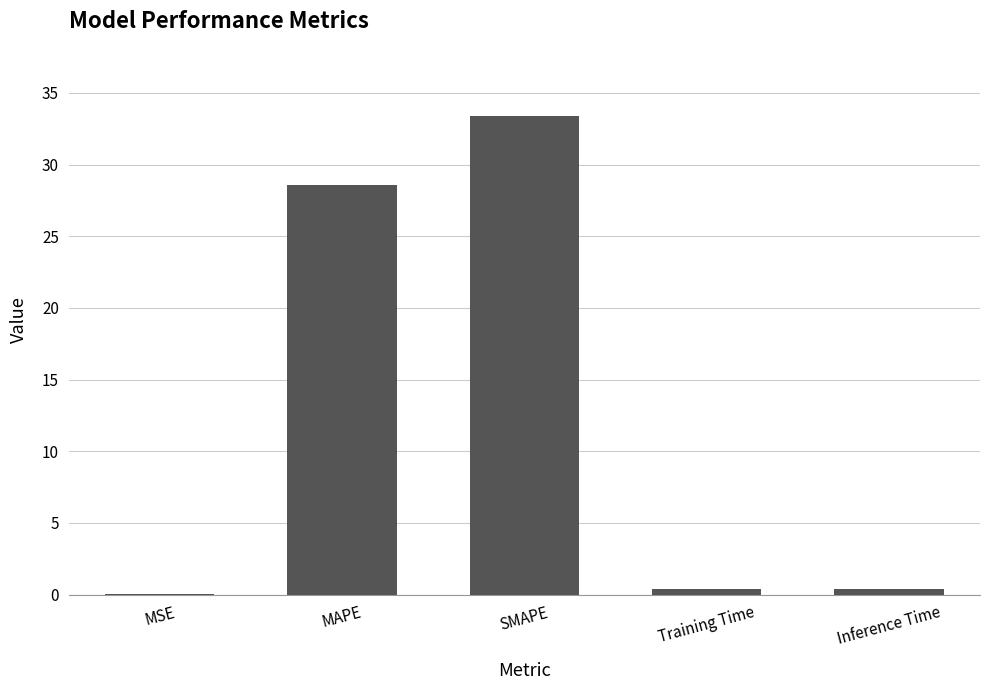

What is the greatest value displayed?

33.4